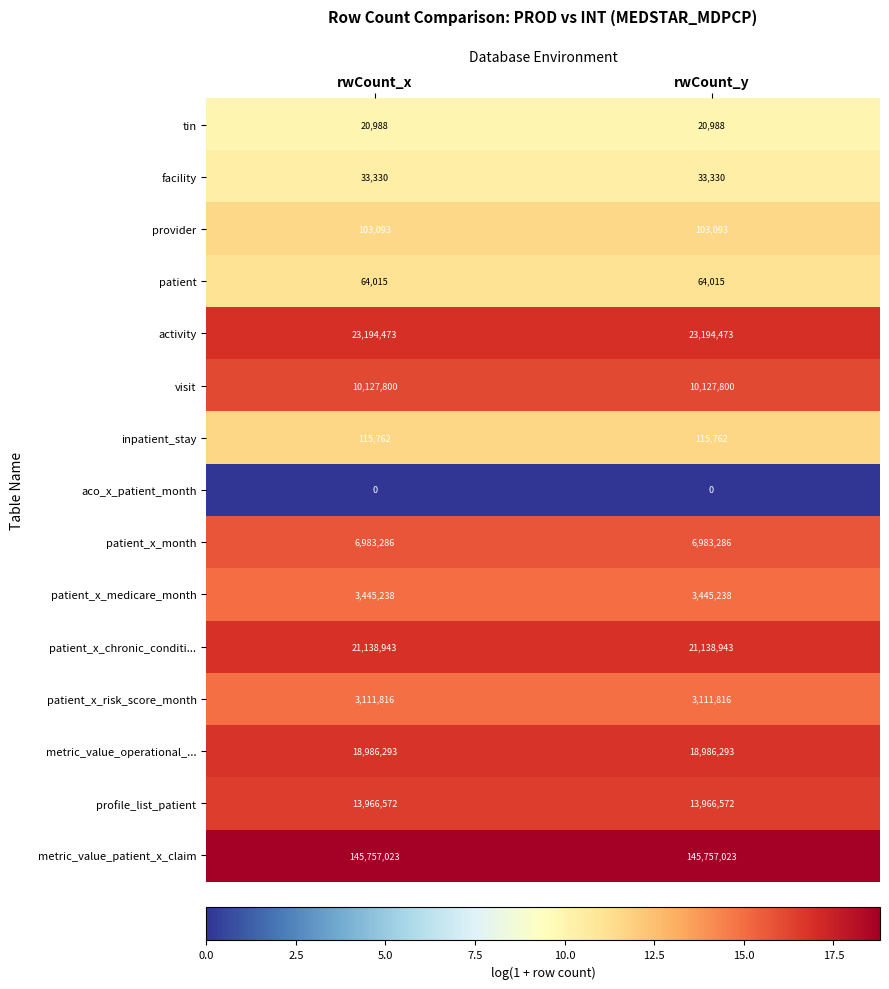

Is the value of inpatient_stay at rwCount_x greater than the value of patient at rwCount_y?

Yes